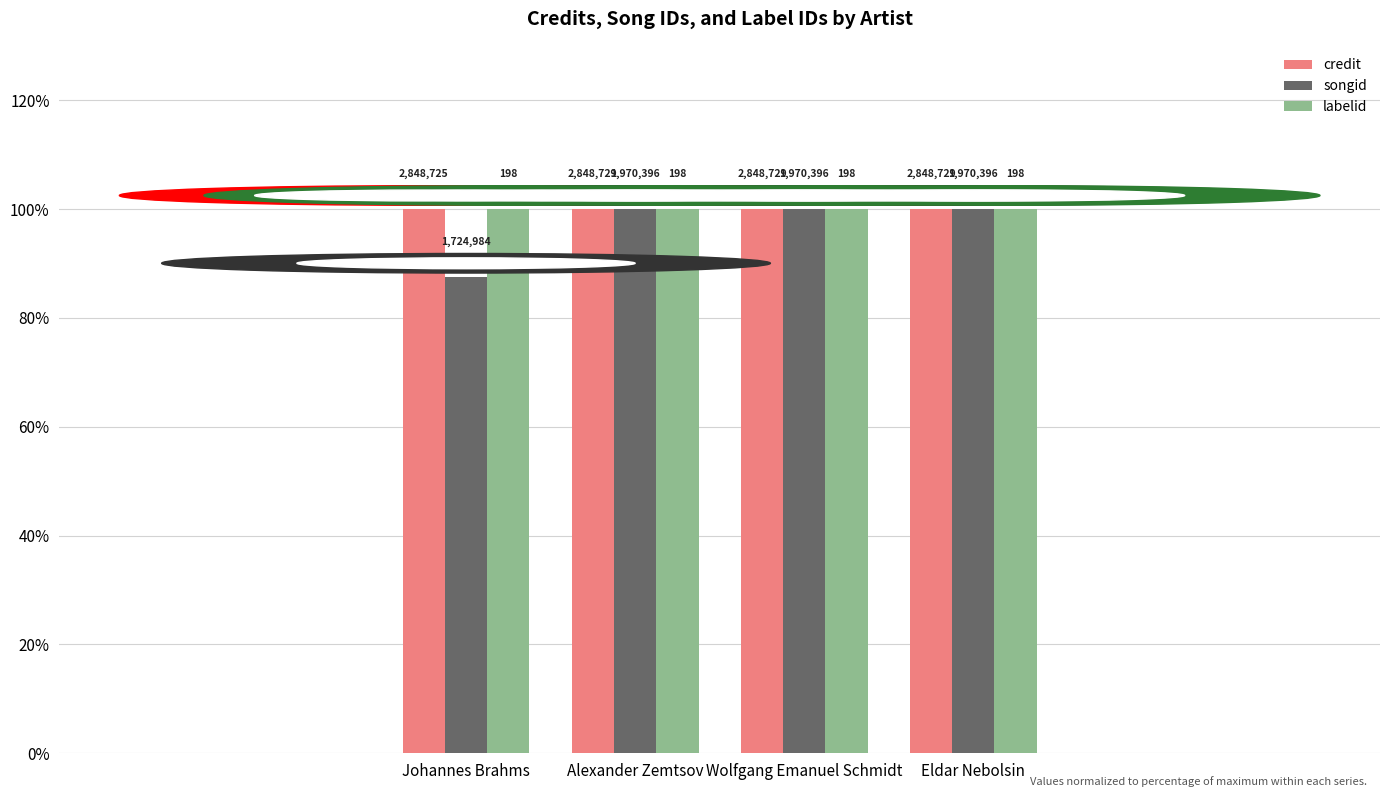

What is the label of the 4th bar from the right?

Johannes Brahms